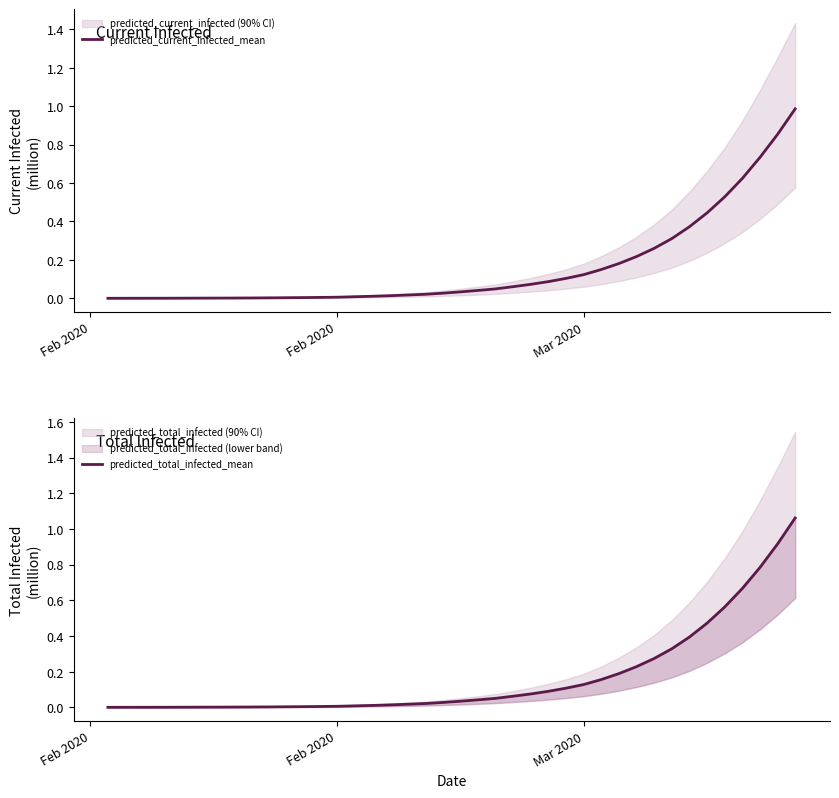

Which series has the widest spread of values?

predicted_total_infected_mean